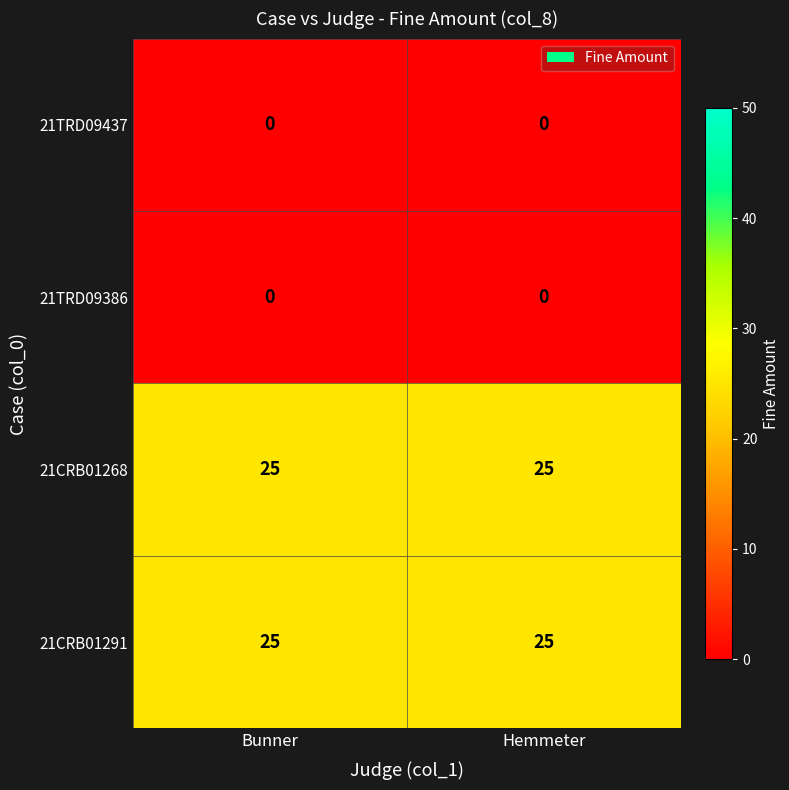

True or false: 21CRB01291 has a value of 25 at Bunner.

True